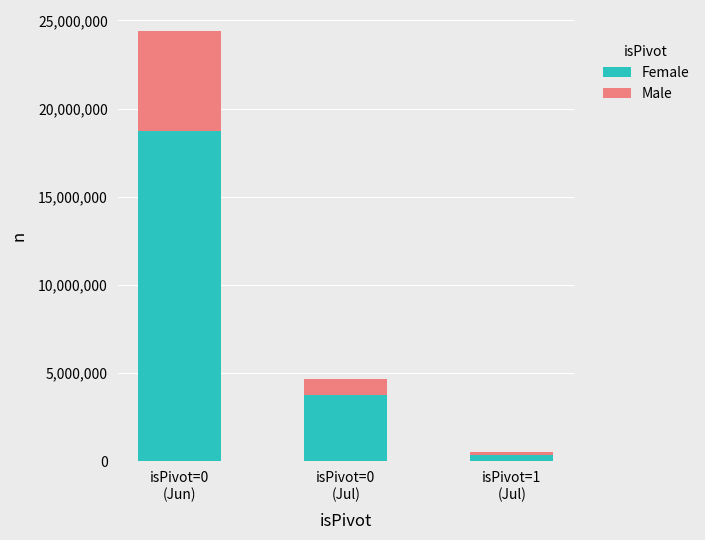

What are all the series names shown in the legend?

Female, Male